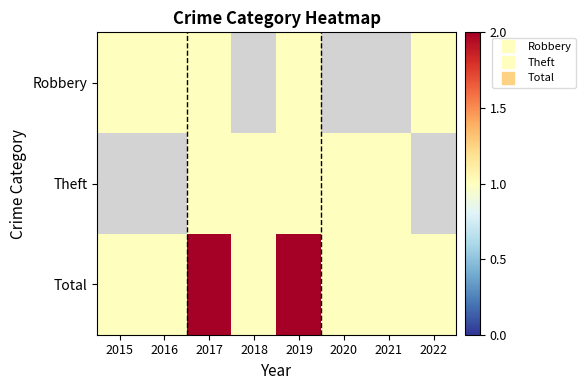

What is the difference between the maximum and minimum values in the Total series?

1.0